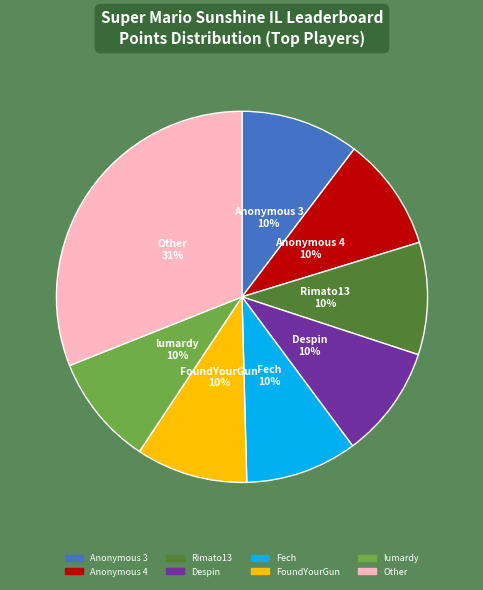

To the nearest percent, what portion does Anonymous 4 represent?

10%